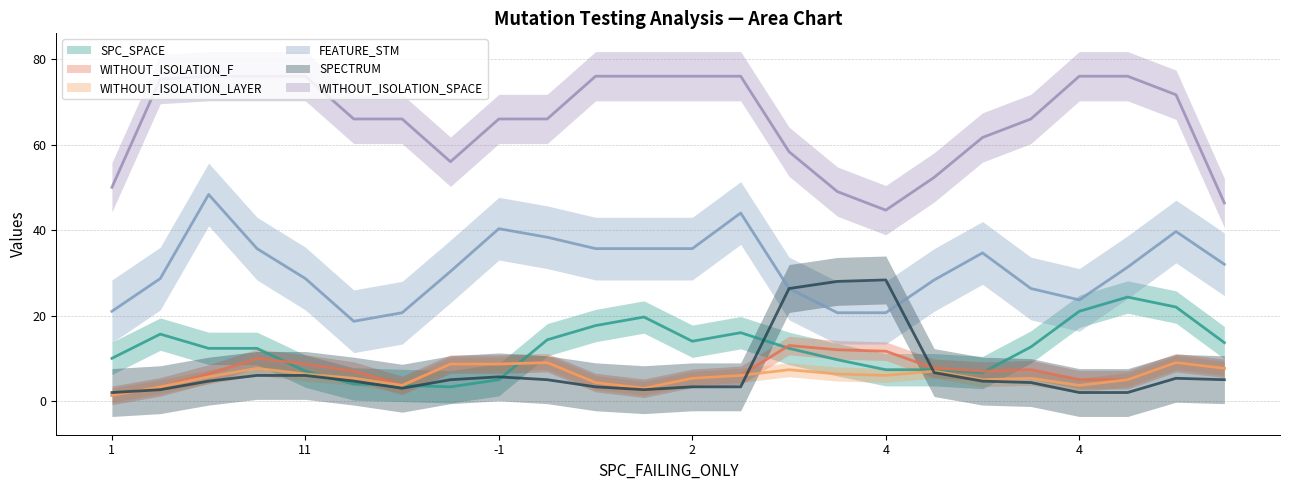

Is the value of SPC_SPACE at 4 greater than the value of WITHOUT_ISOLATION_F at 3?

Yes